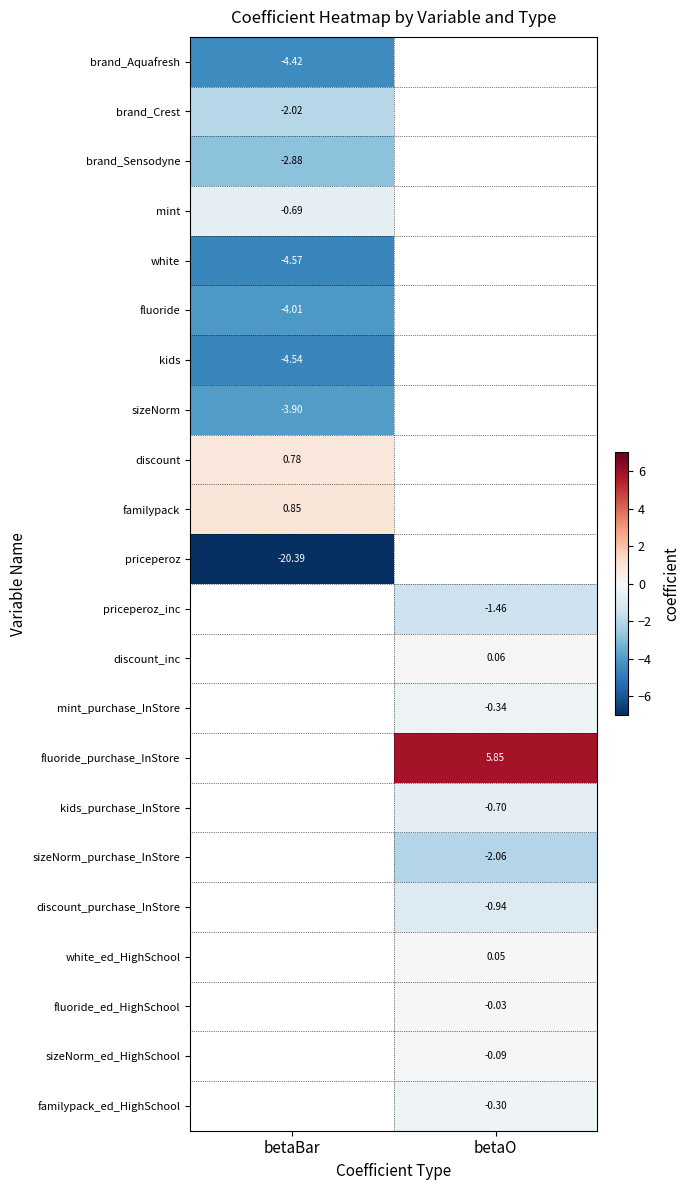

Is the value of mint at betaBar greater than the value of discount_inc at betaO?

No